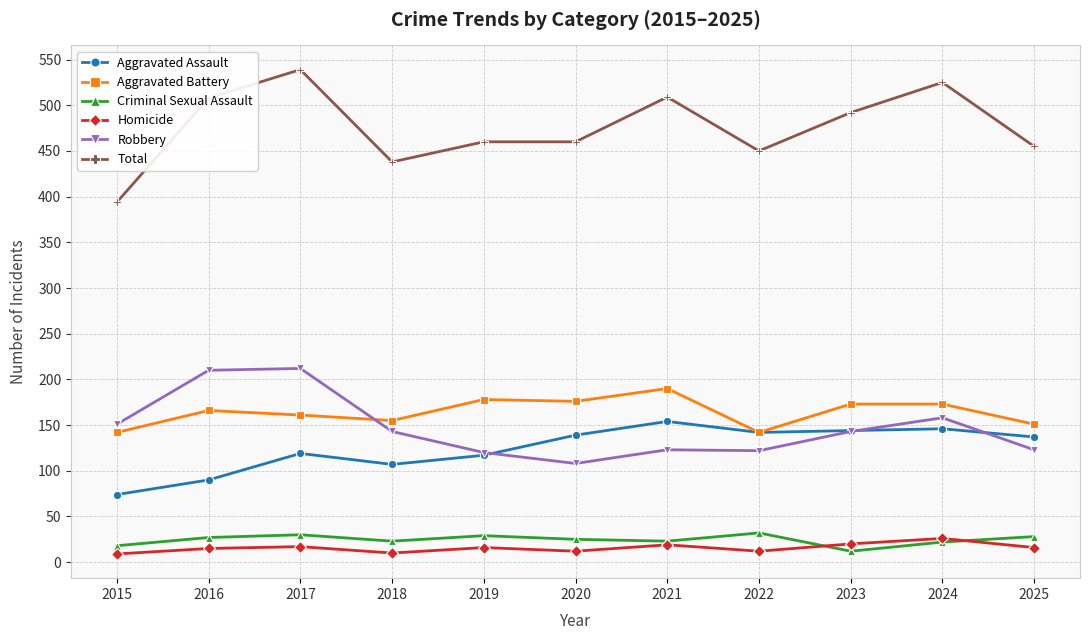

Count the number of data series in this chart.

6